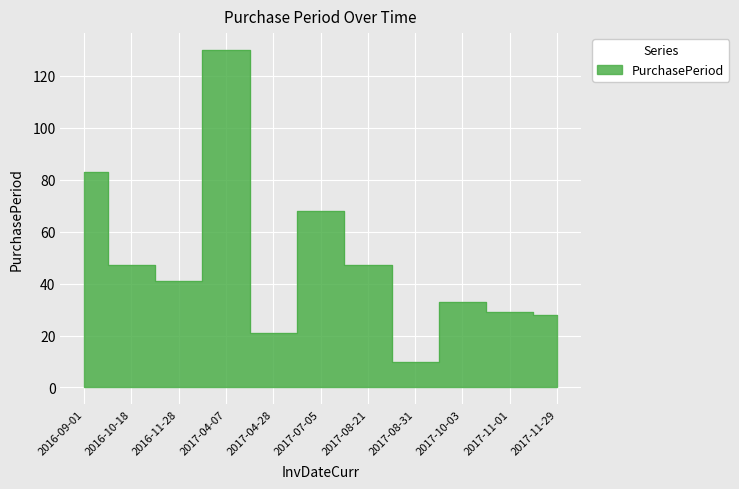

How many lines are shown in the chart?

1